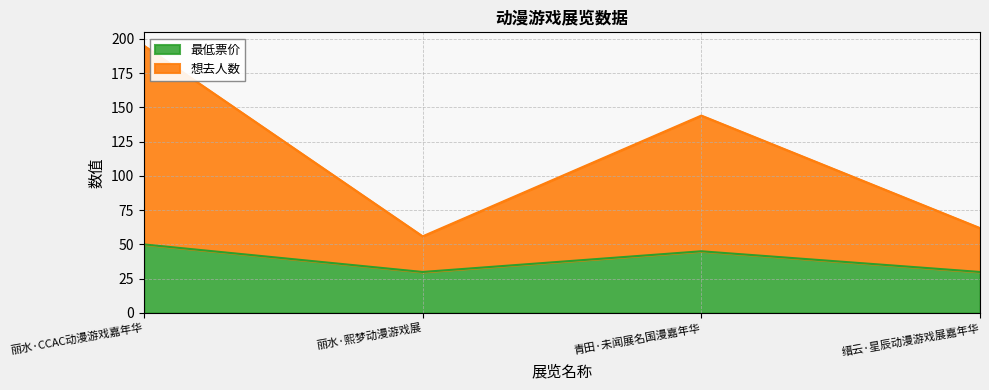

Does the chart have visible grid lines?

Yes